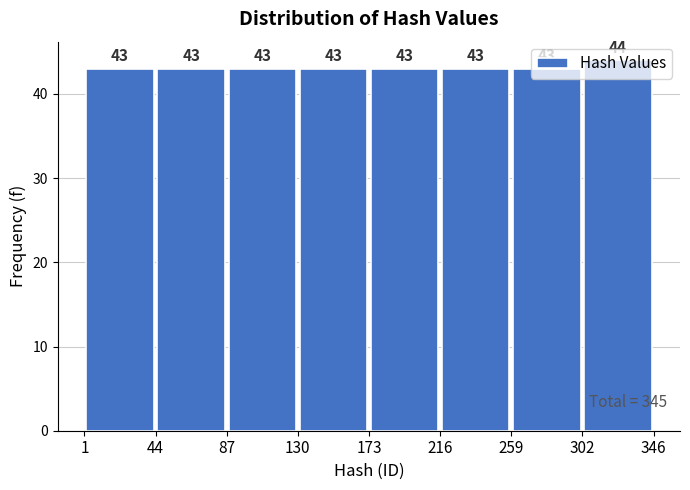

How tall is the bar that spans 44 to 87 on the x-axis?

43